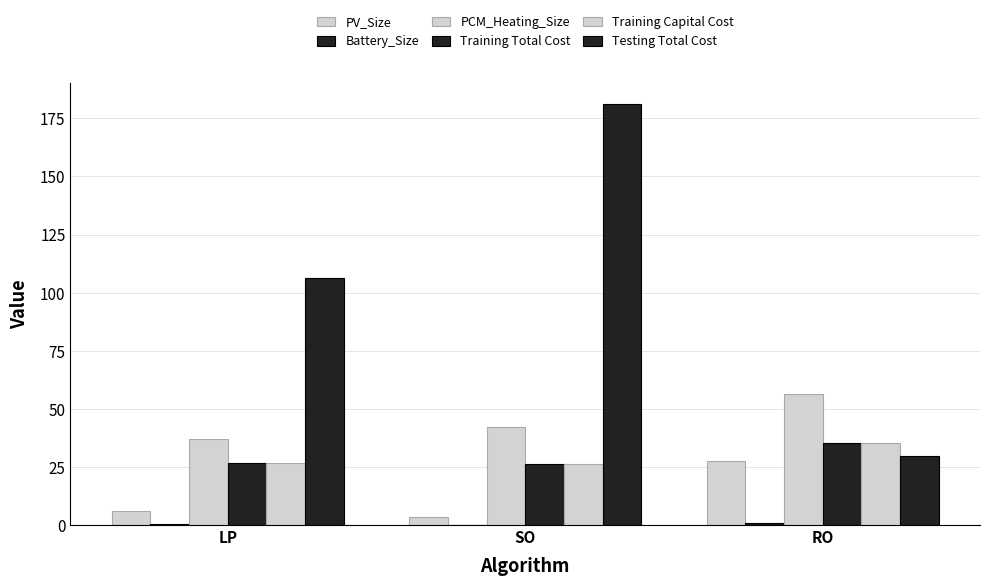

What is the greatest value displayed?

181.2